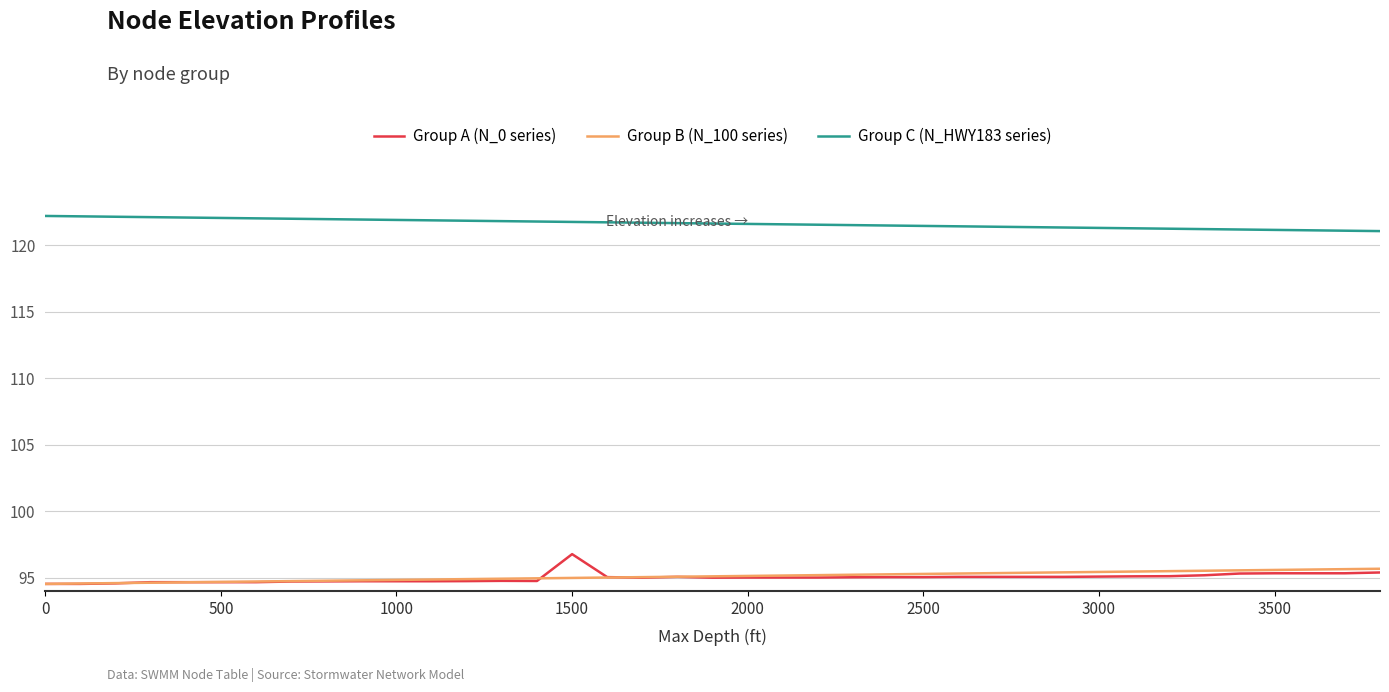

Which series has the largest total across all categories?

Group C (N_HWY183 series)